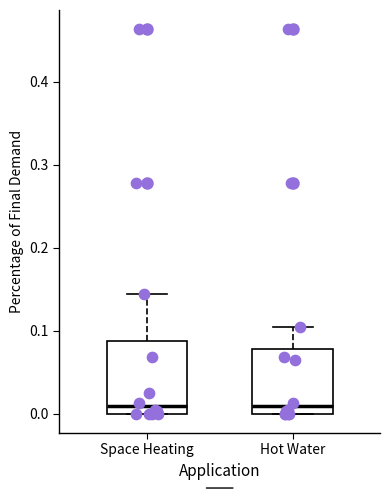

Reading left to right, read every box against the y-axis: the position of its median line, the range the box covers, and the ends of its whiskers. The values are not printed on the chart, so give them approximately, as read against the axis.

Space Heating: median 0.01, box 0.00 to 0.09, whiskers 0.00 to 0.14
Hot Water: median 0.01, box 0.00 to 0.08, whiskers 0.00 to 0.10